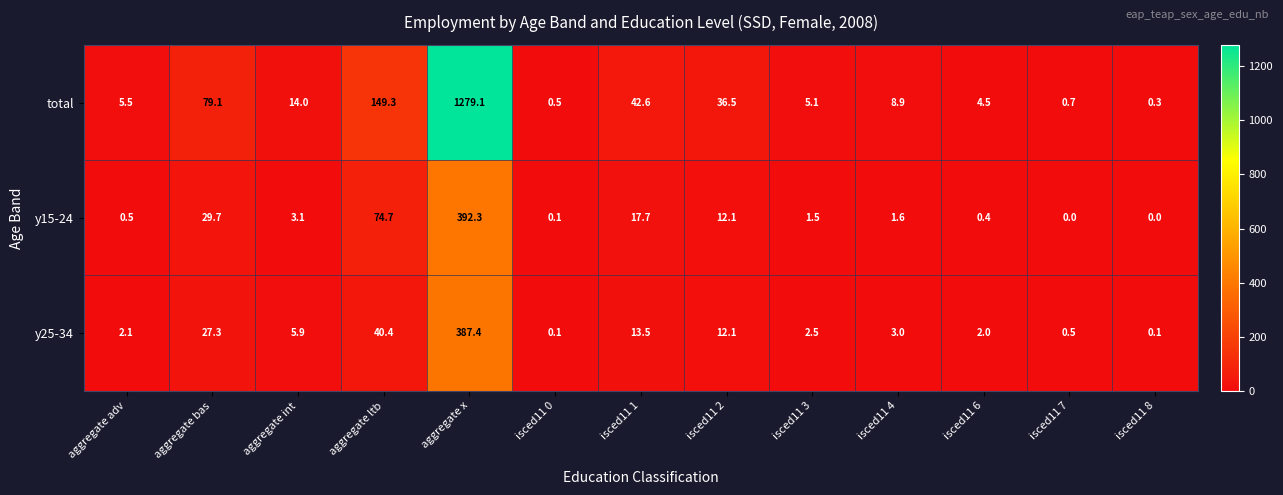

What is the difference between the second highest and minimum values in the y25-34 series?

40.3